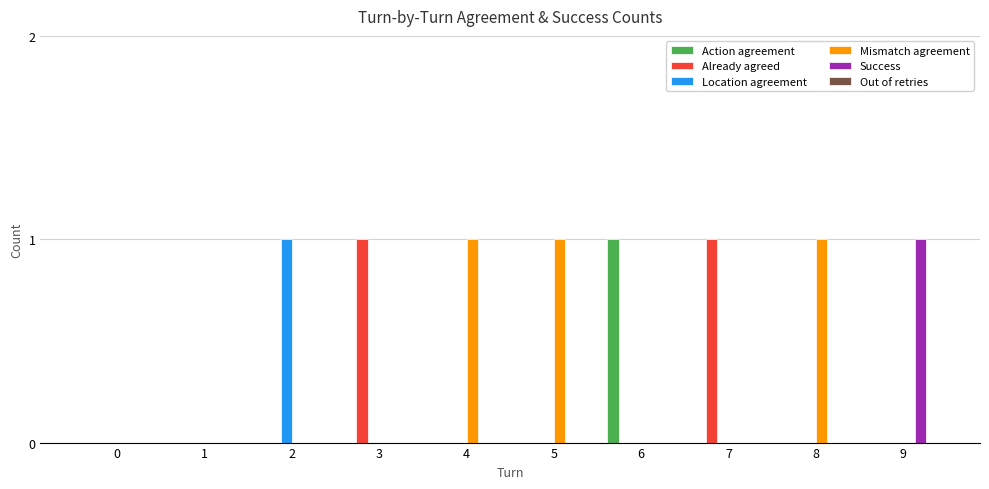

The value of Mismatch agreement at 1 is 0. True or false?

True